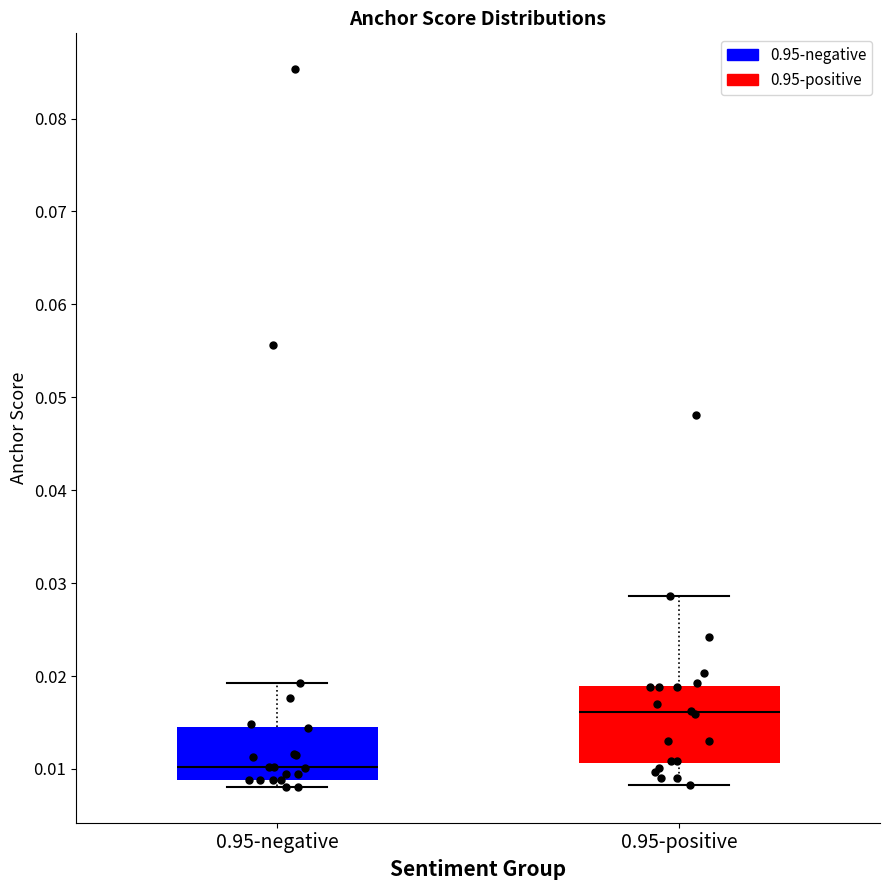

Where is the lower edge of the box for 0.95-negative on the y-axis? The values are not printed on the chart, so give them approximately, as read against the axis.

0.009